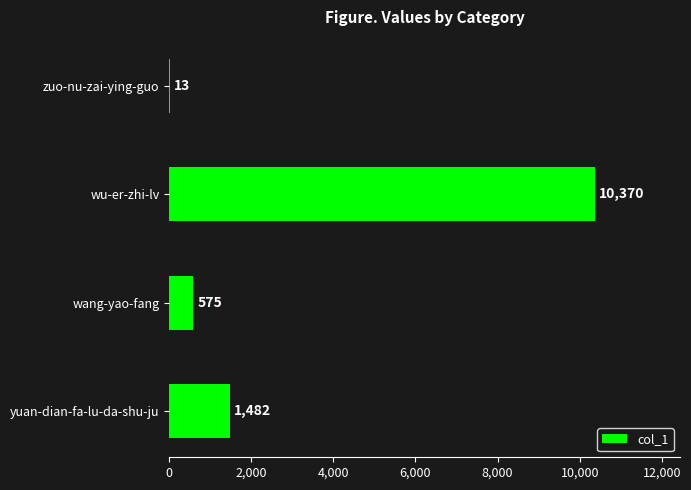

What is the sum of all values?

12440